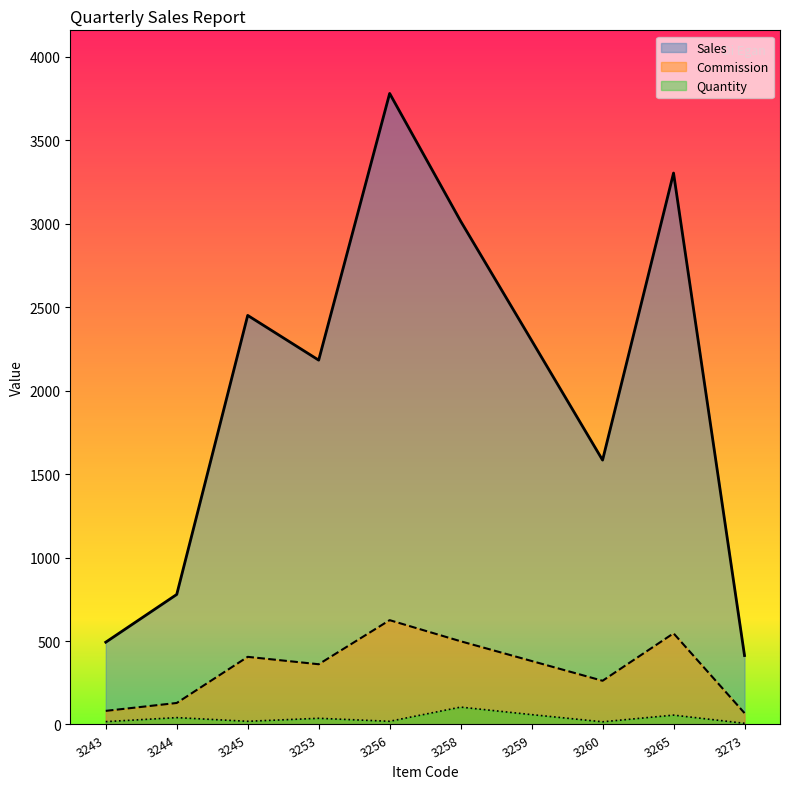

What is the difference between the maximum and minimum values in the Sales series?

3368.0